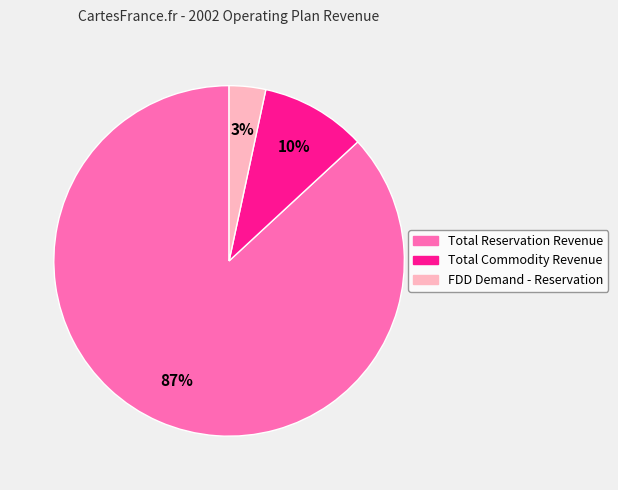

To the nearest percent, what is the difference between the Total Reservation Revenue and FDD Demand - Reservation slice percentages?

84%